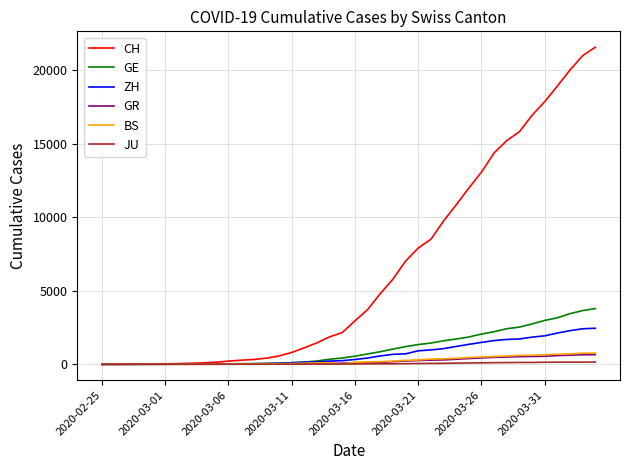

What is the greatest value displayed?

21554